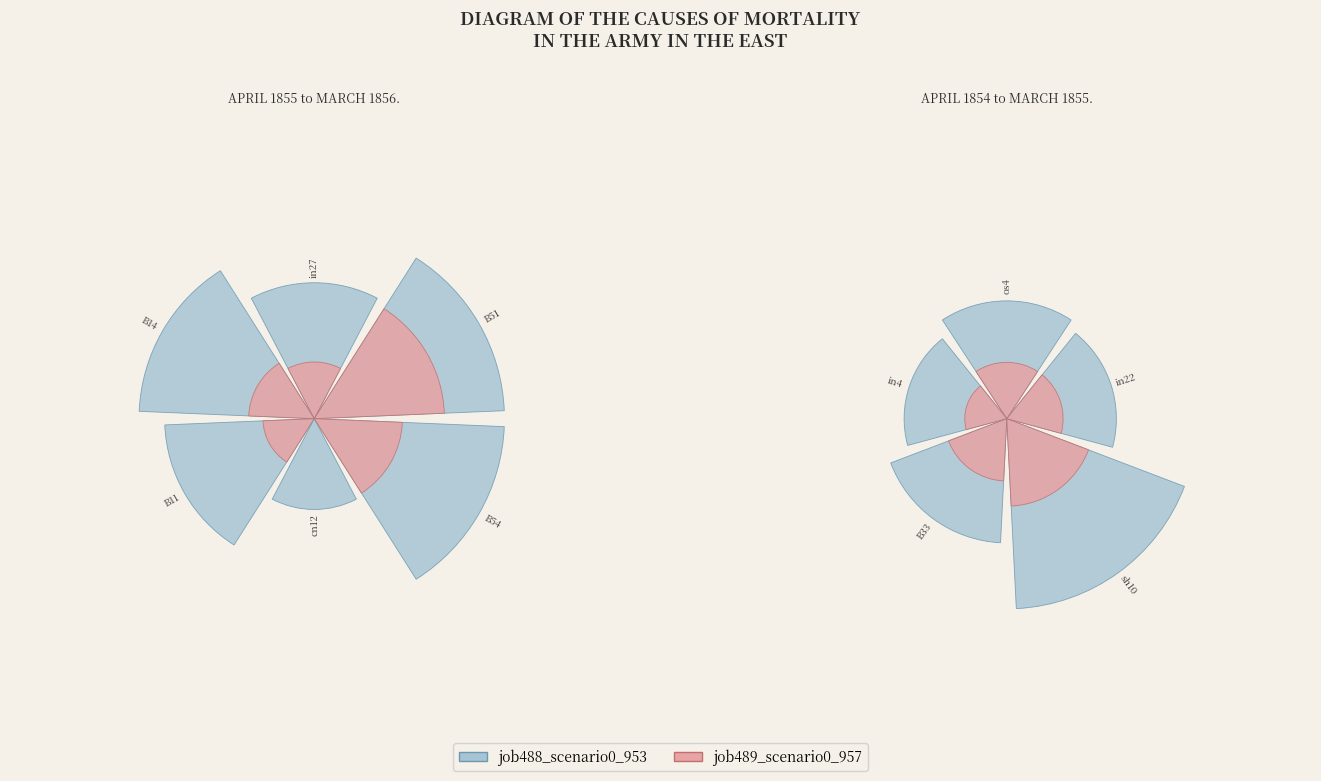

Does any single category account for the majority?

No